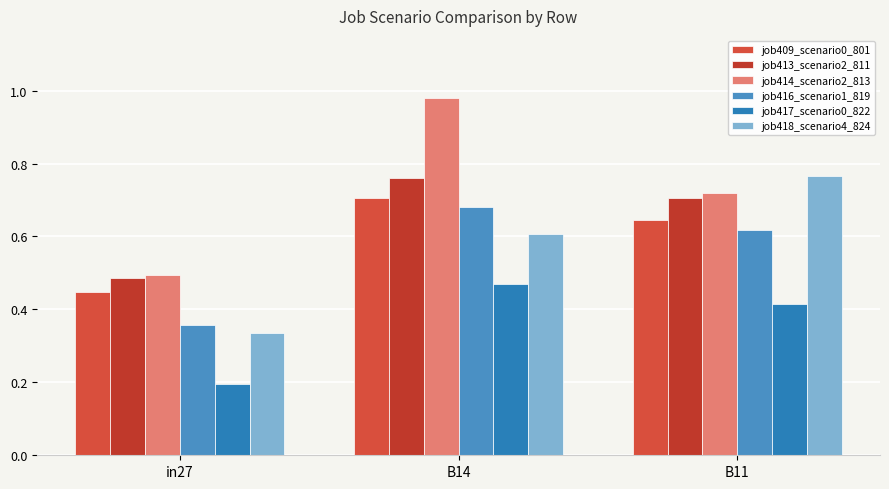

Reading right to left, extract all data points from this chart.

job409_scenario0_801: 0.6	0.7	0.4
job413_scenario2_811: 0.7	0.8	0.5
job414_scenario2_813: 0.7	1.0	0.5
job416_scenario1_819: 0.6	0.7	0.4
job417_scenario0_822: 0.4	0.5	0.2
job418_scenario4_824: 0.8	0.6	0.3